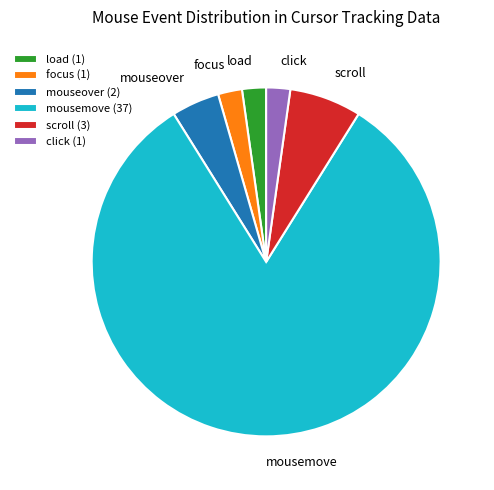

Is there any slice that represents more than half of the pie?

Yes